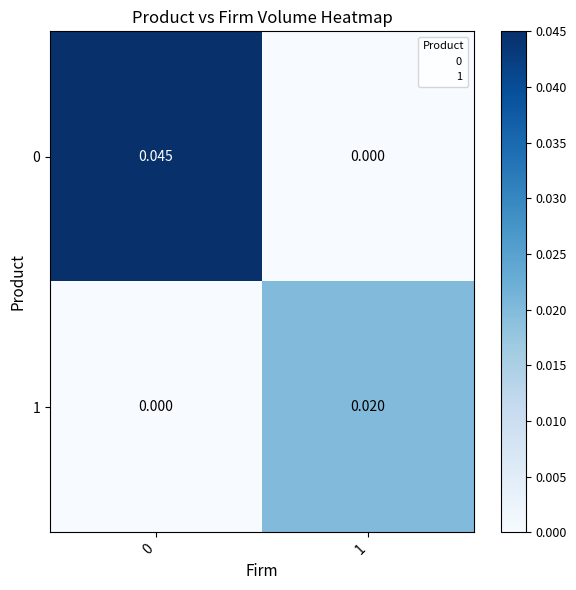

How many distinct data groups are displayed?

2